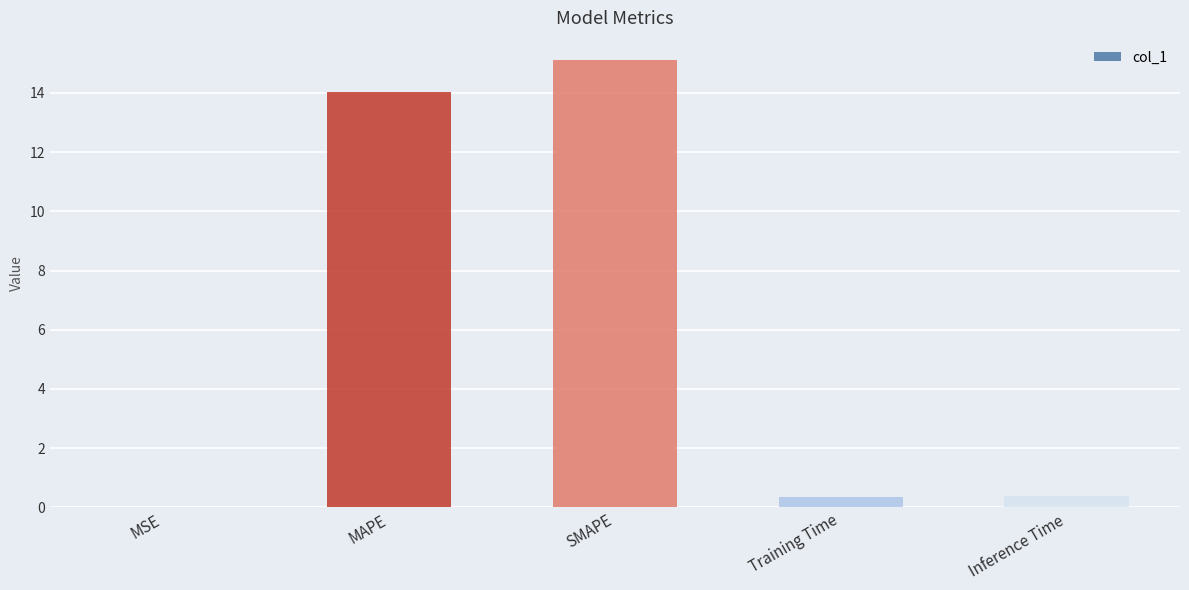

The value at SMAPE is 4.8. True or false?

False